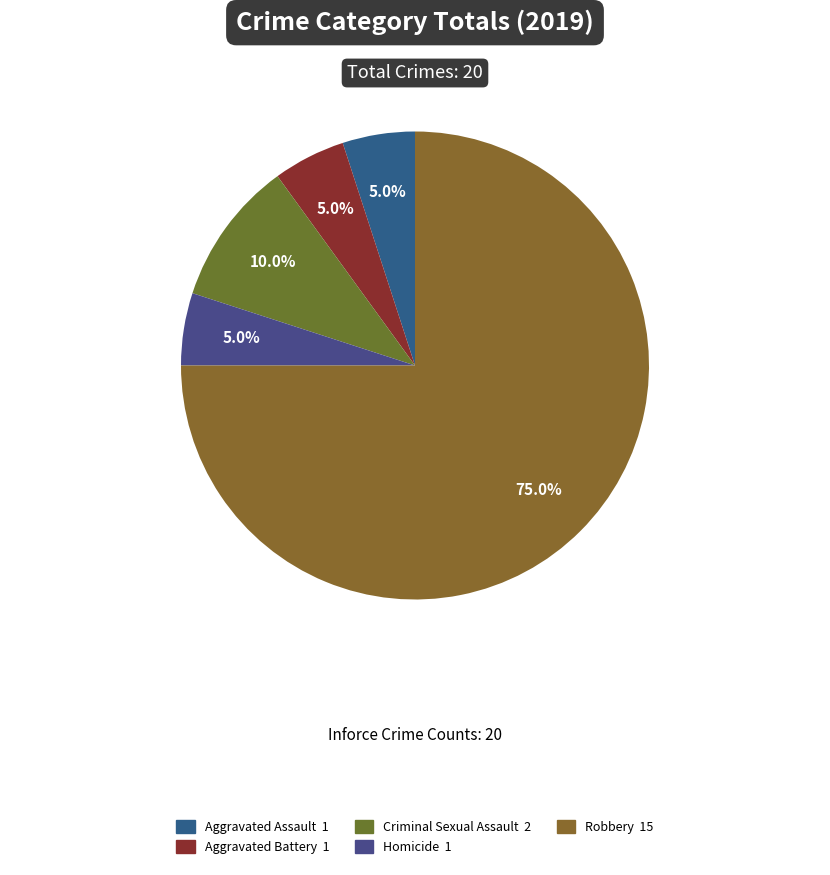

Which slice is the largest?

Robbery